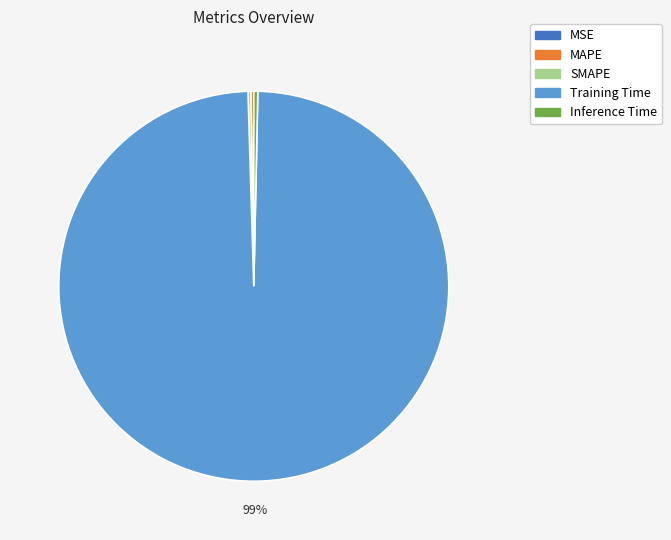

The Training Time slice represents 86% of the pie. True or false?

False